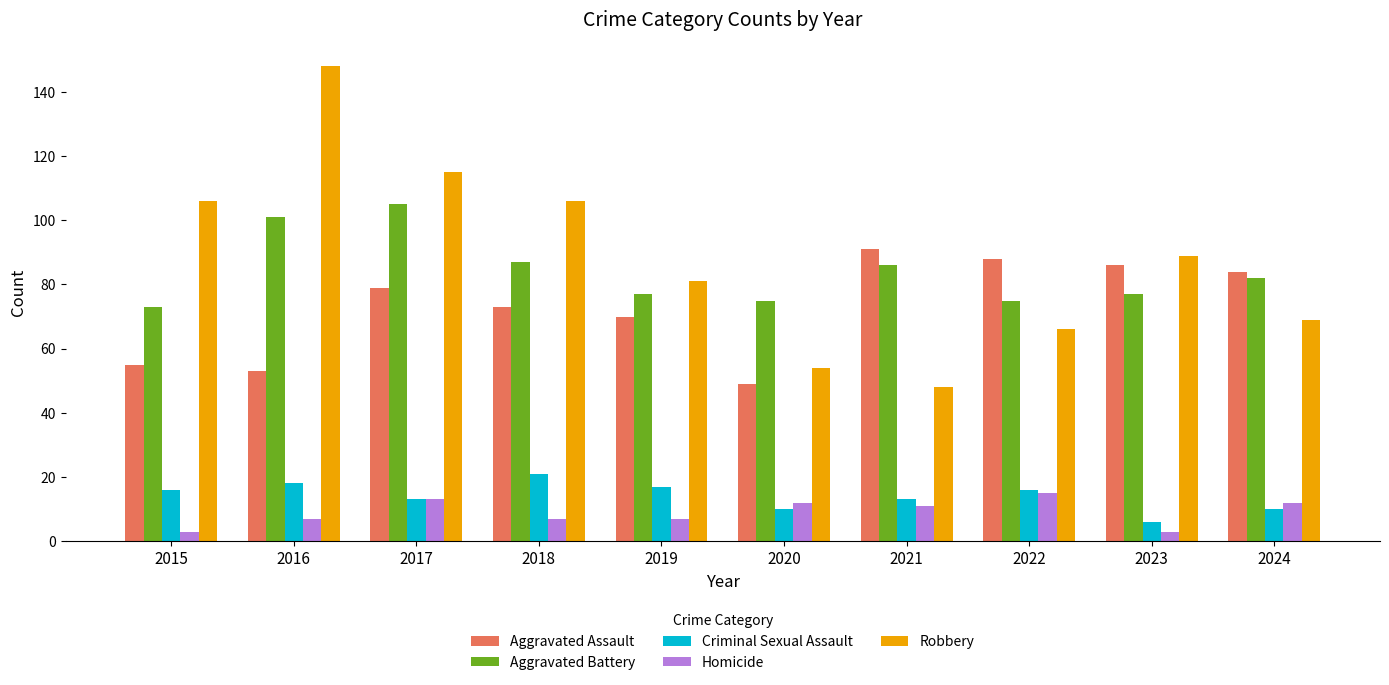

Reading left to right, transcribe all the data shown in this chart.

Aggravated Assault: 55	53	79	73	70	49	91	88	86	84
Aggravated Battery: 73	101	105	87	77	75	86	75	77	82
Criminal Sexual Assault: 16	18	13	21	17	10	13	16	6	10
Homicide: 3	7	13	7	7	12	11	15	3	12
Robbery: 106	148	115	106	81	54	48	66	89	69